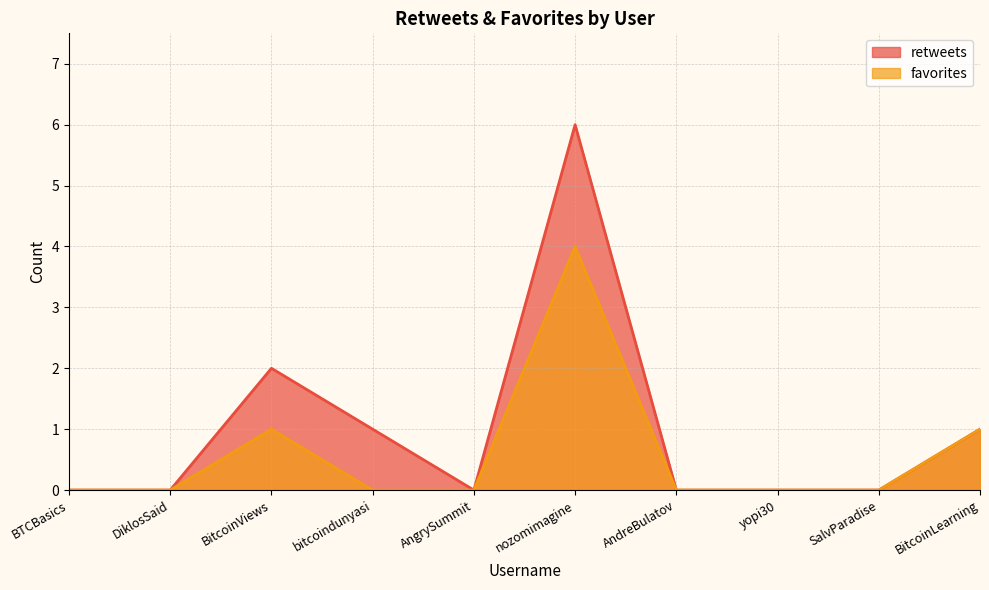

True or false: favorites has a value of 0 at yopi30.

True